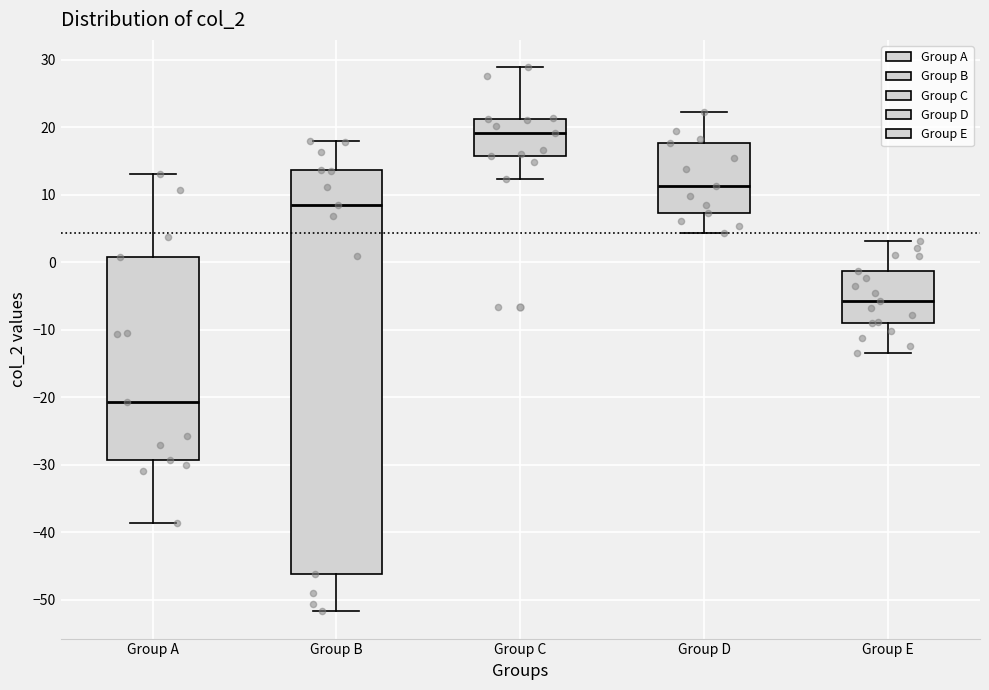

Which box has the lowest median line?

Group A